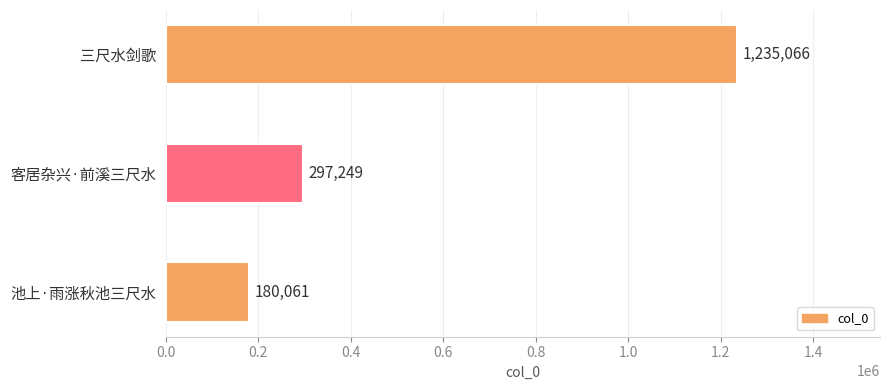

List the labels in order of value, largest first.

三尺水剑歌, 客居杂兴·前溪三尺水, 池上·雨涨秋池三尺水